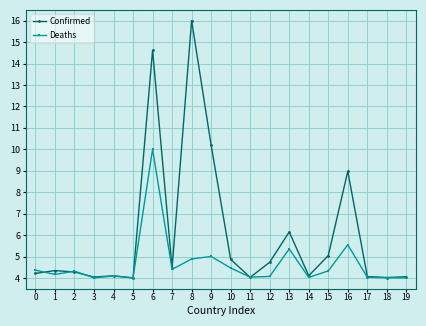

List the series in order of their overall mean, highest first.

Confirmed, Deaths